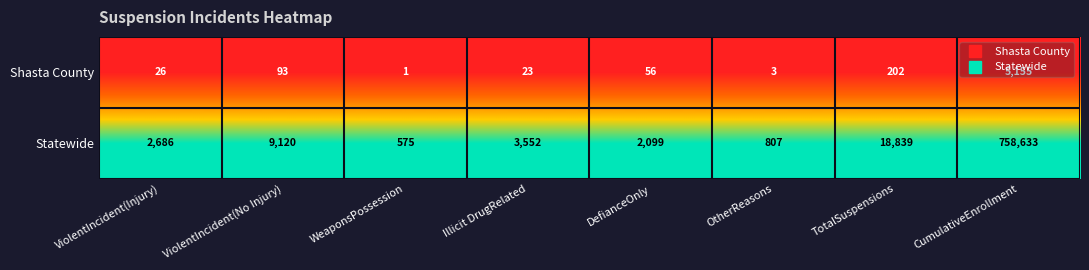

List the series in order of their overall mean, highest first.

Statewide, Shasta County